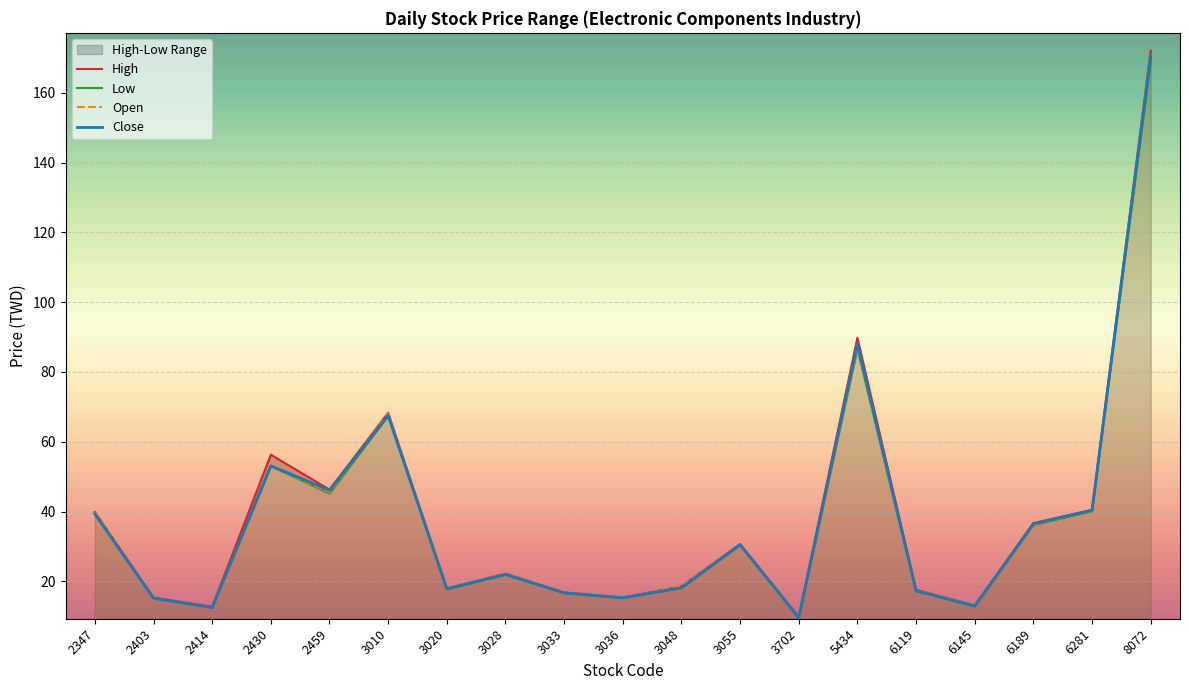

Which category has the highest value in the Open series?

8072